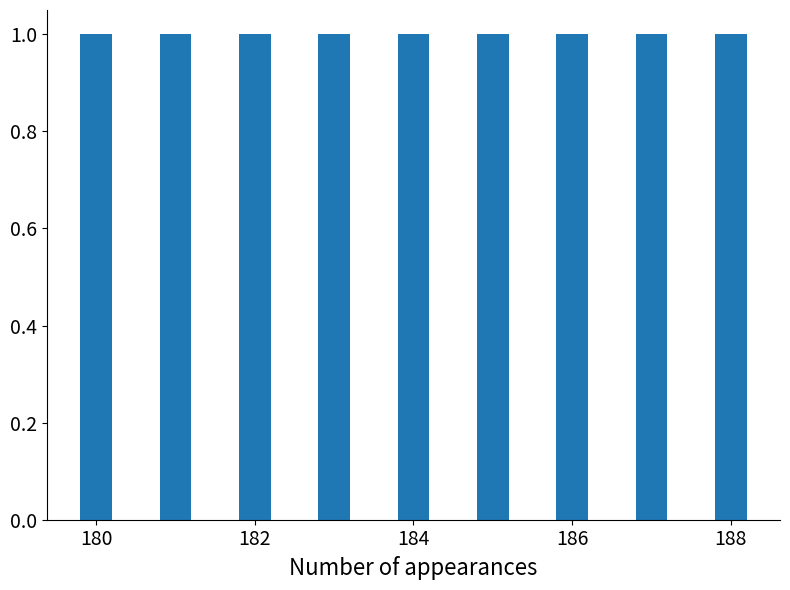

Rank the categories by value from highest to lowest.

188, 187, 186, 185, 184, 183, 182, 181, 180